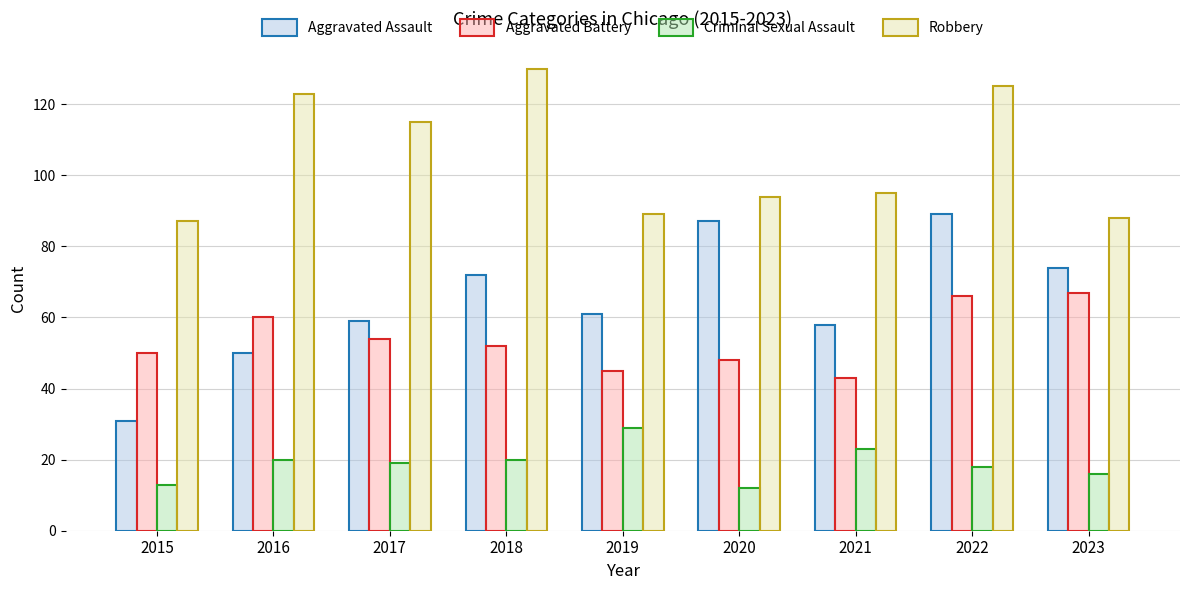

Which category has the highest value across all series?

2018